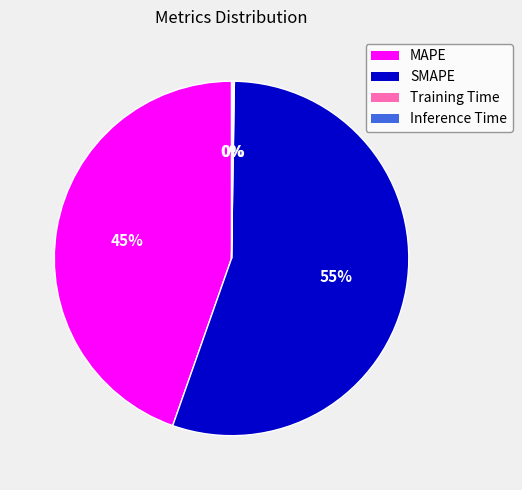

Which slice is the largest?

SMAPE